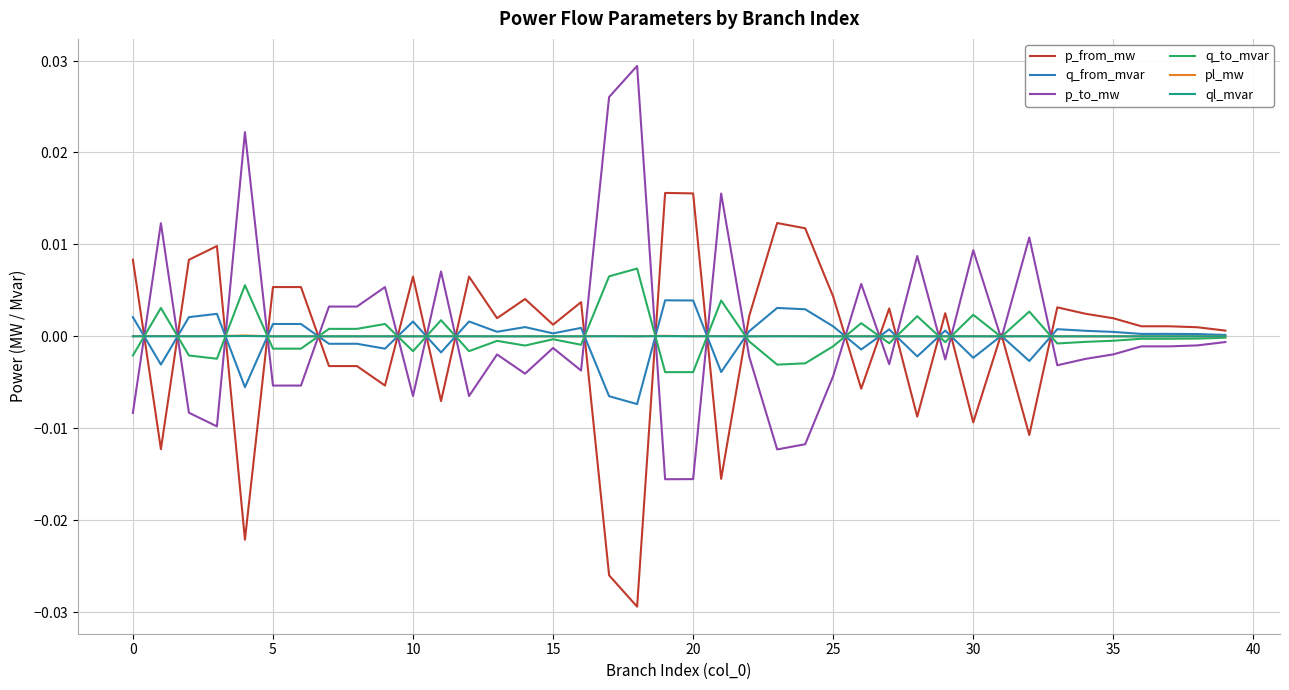

True or false: pl_mw has more than 1 interior local peaks.

True